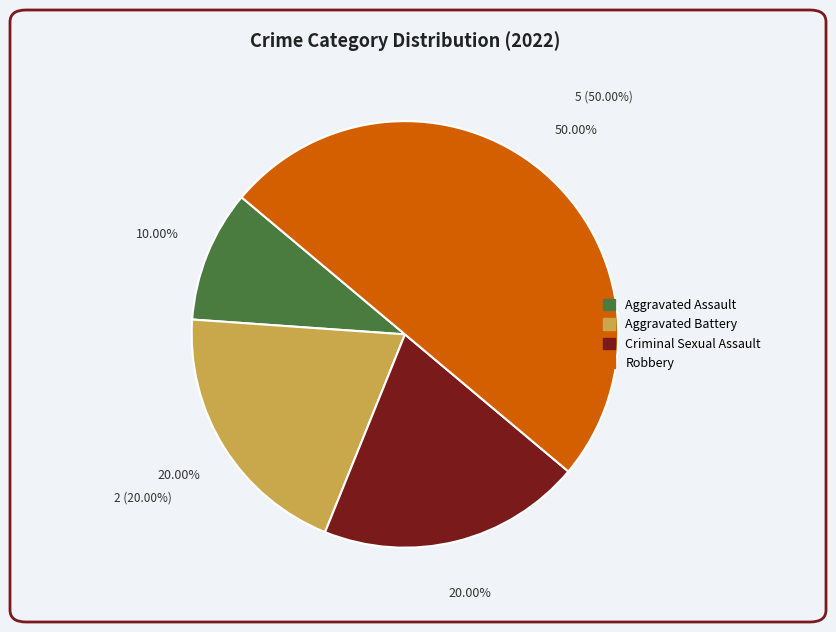

Is the sum of Aggravated Assault and Aggravated Battery greater than half?

No